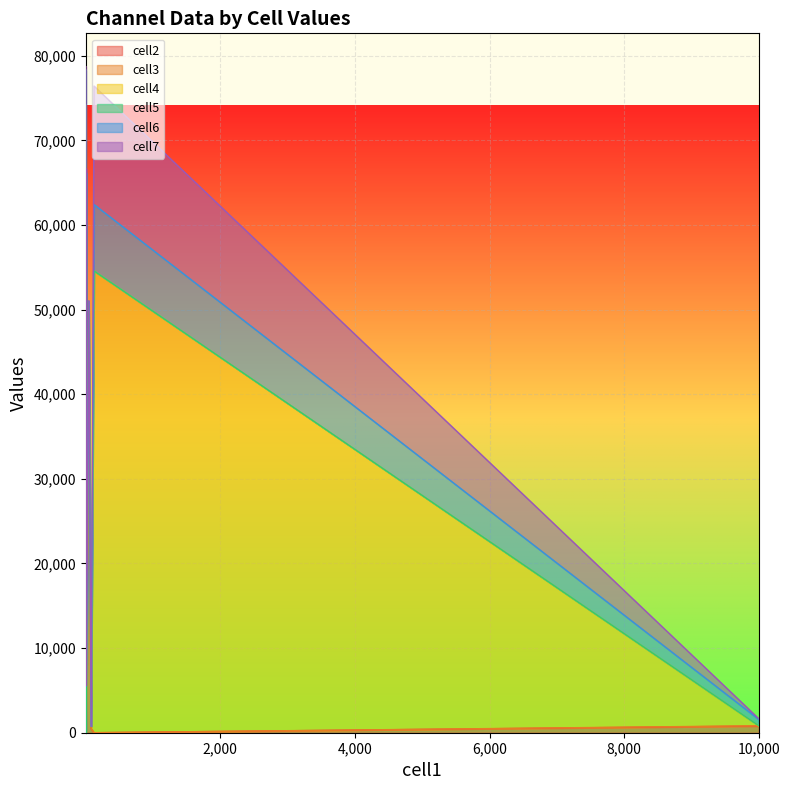

Is it true that cell4 equals 48758 at 2?

False